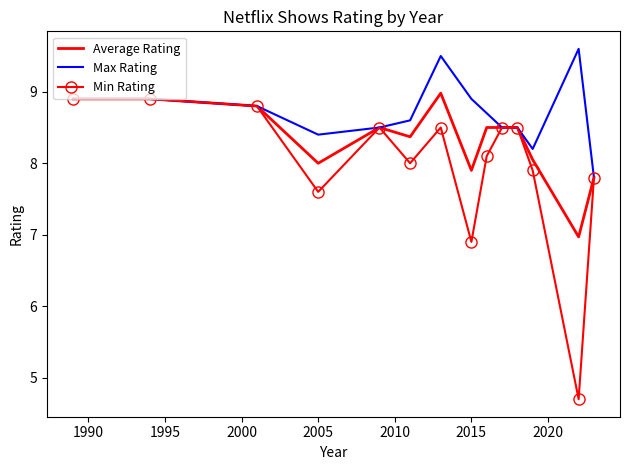

Rank the series by their average value, from highest to lowest.

Max Rating, Average Rating, Min Rating